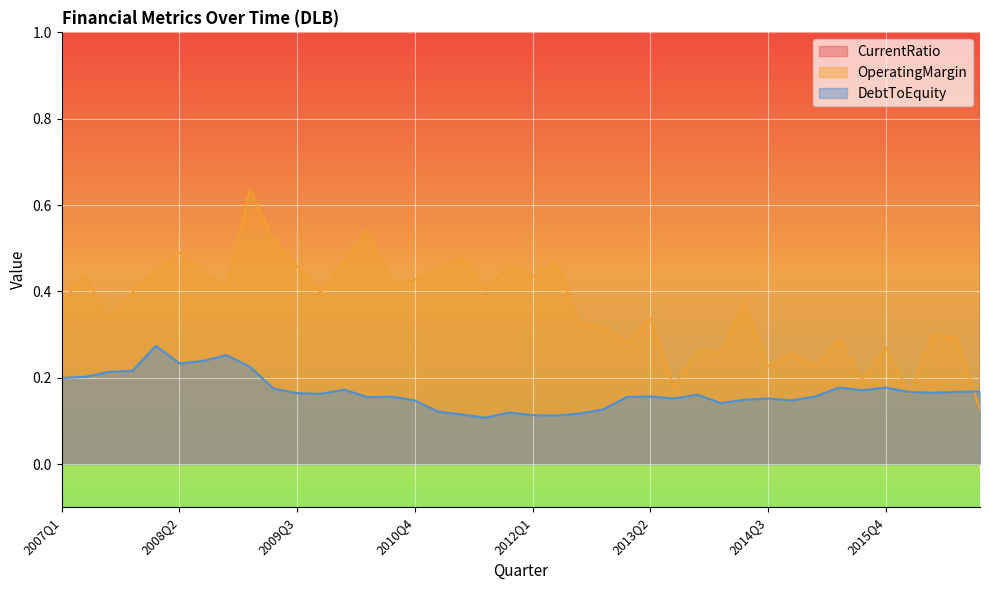

What is the sum of the DebtToEquity values at 2012Q4 and 2007Q2?

0.3